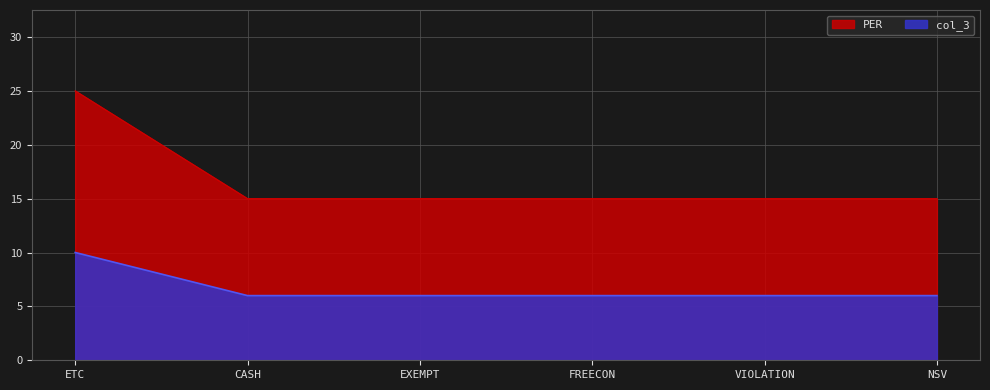

True or false: PER has a value of 15 at FREECON.

True